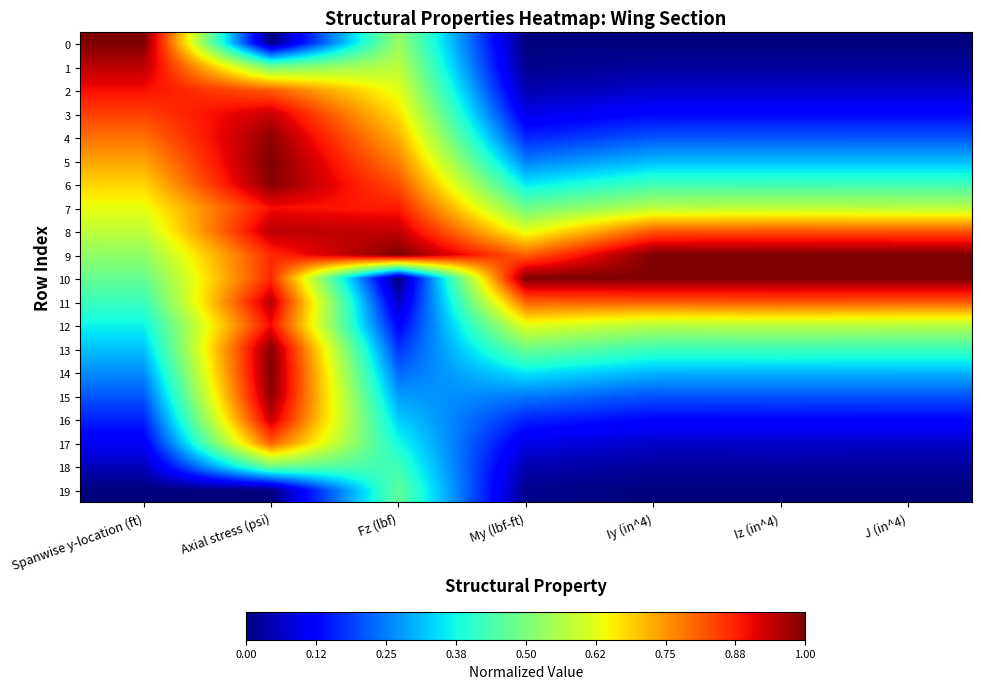

At which category is the sum across all series the highest?

Axial stress (psi)